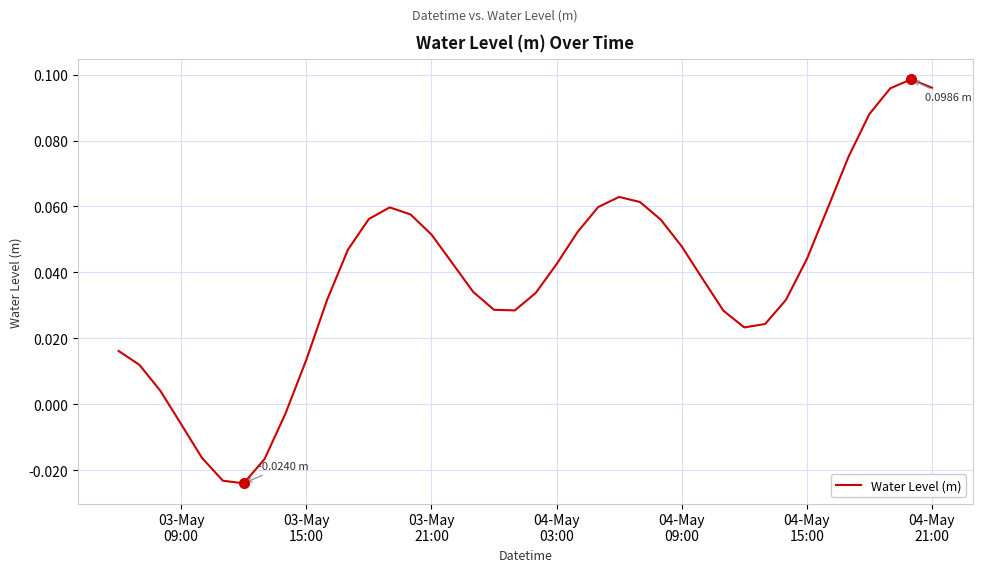

Does the chart display data point markers on the line(s)?

No